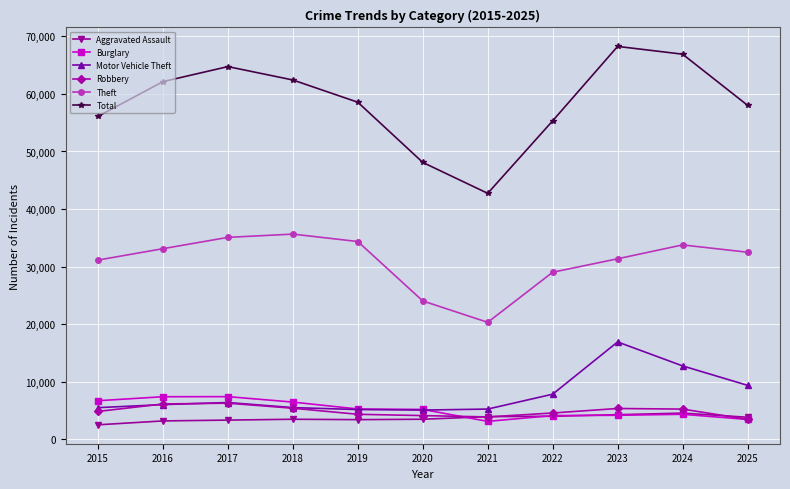

True or false: Theft and Burglary cross at least once.

False